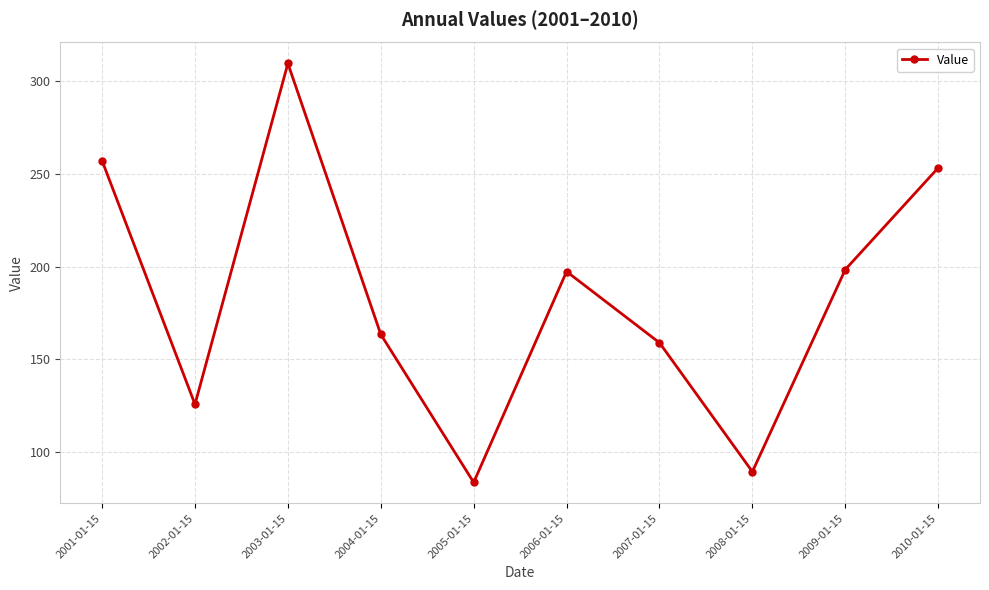

What is the change in value from 2001-01-15 to 2006-01-15?

-59.8